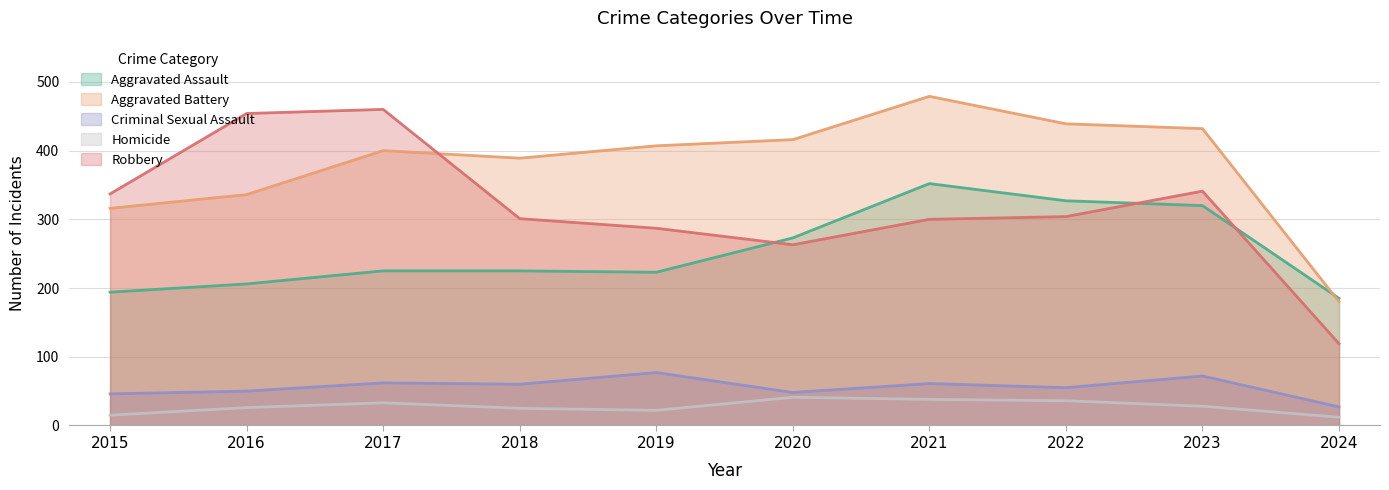

True or false: Homicide and Aggravated Battery cross at least once.

False